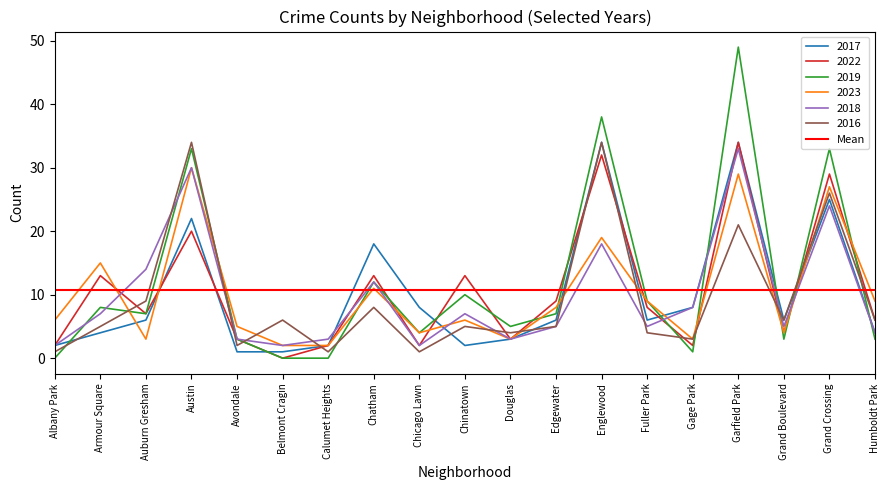

What is the greatest value displayed?

49